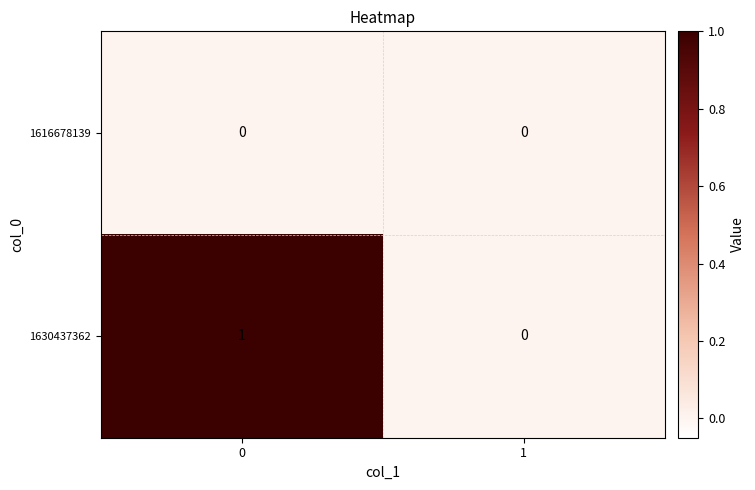

Rank the series at 0 from lowest to highest value.

1616678139, 1630437362